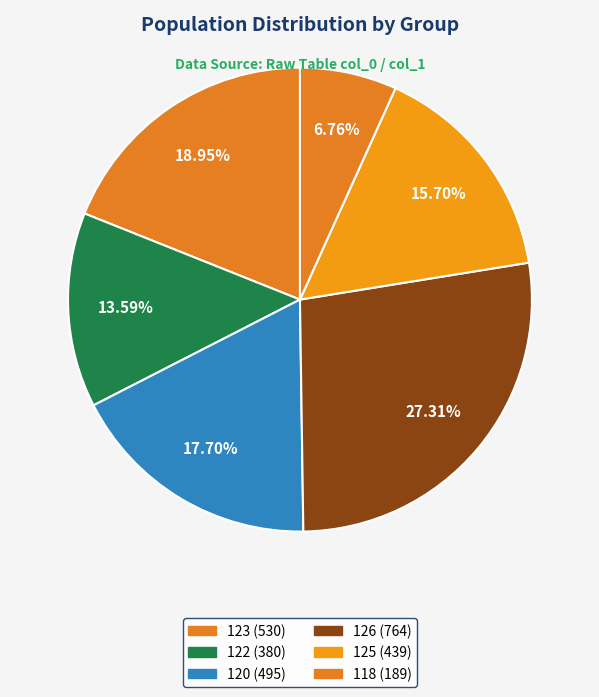

Which category has the biggest portion of the pie?

126